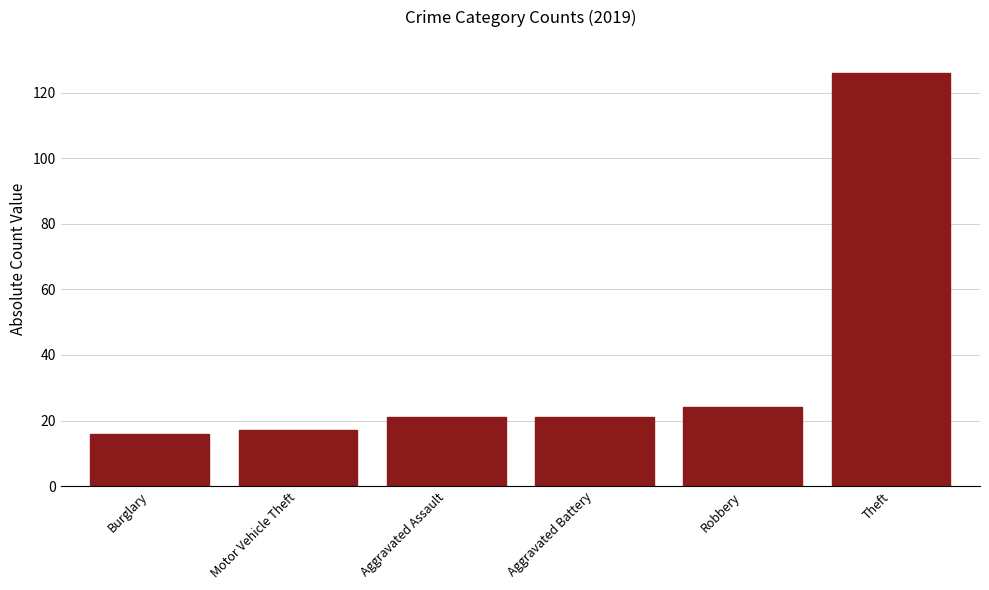

Reading right to left, what are all the values shown in this chart?

126	24	21	21	17	16